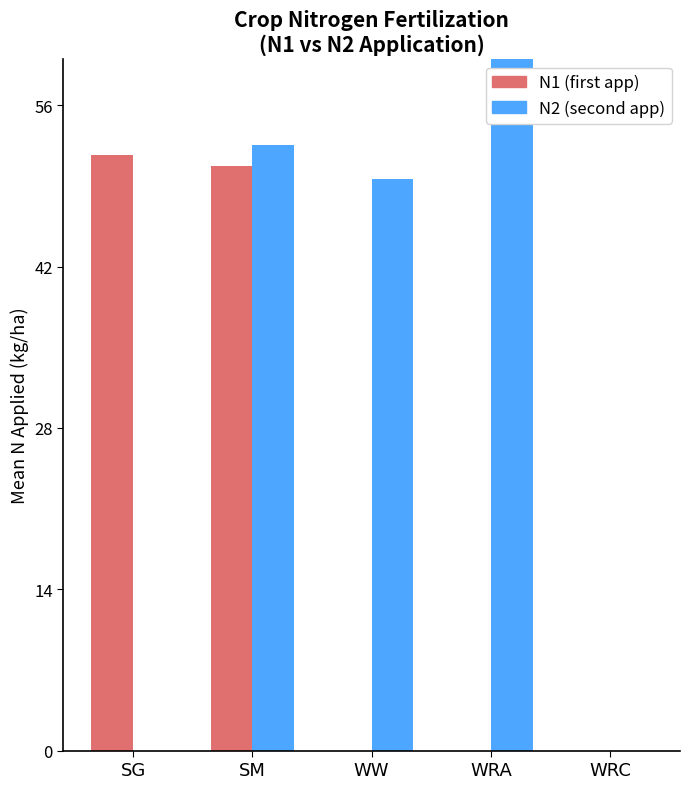

At which label does N2 (second app) first exceed 49?

SM